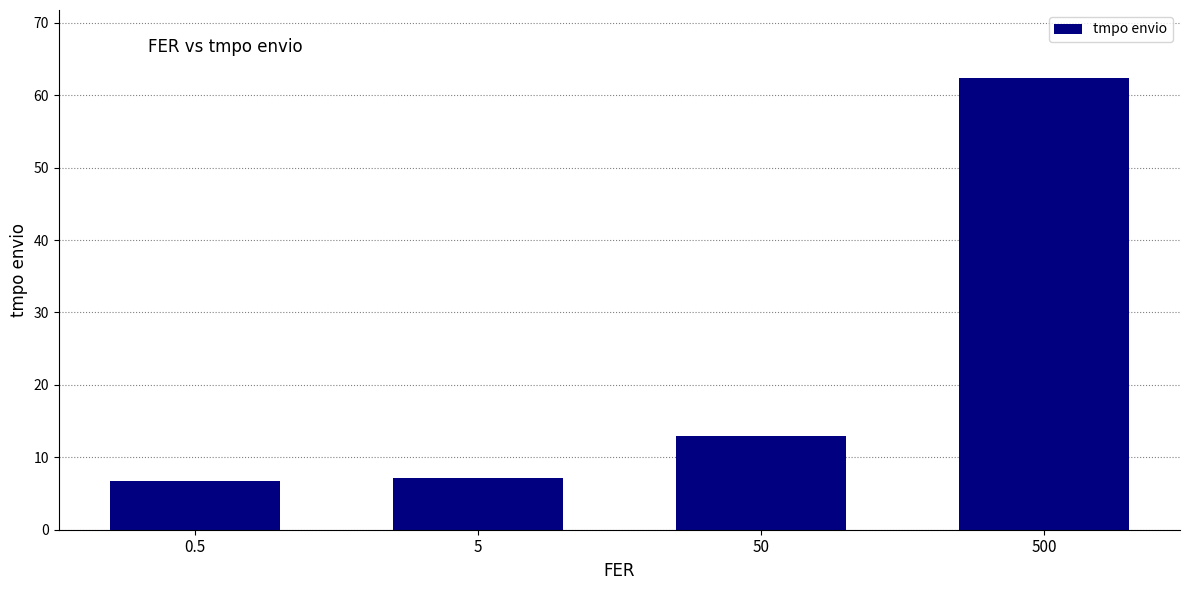

At which label does the data first exceed 12?

50